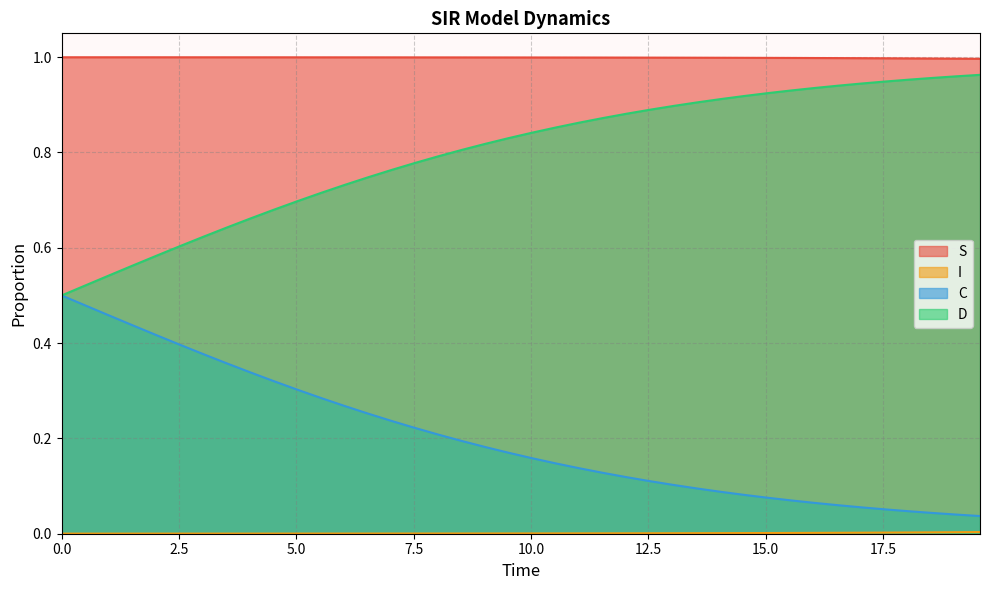

True or false: S and C cross at least once.

False